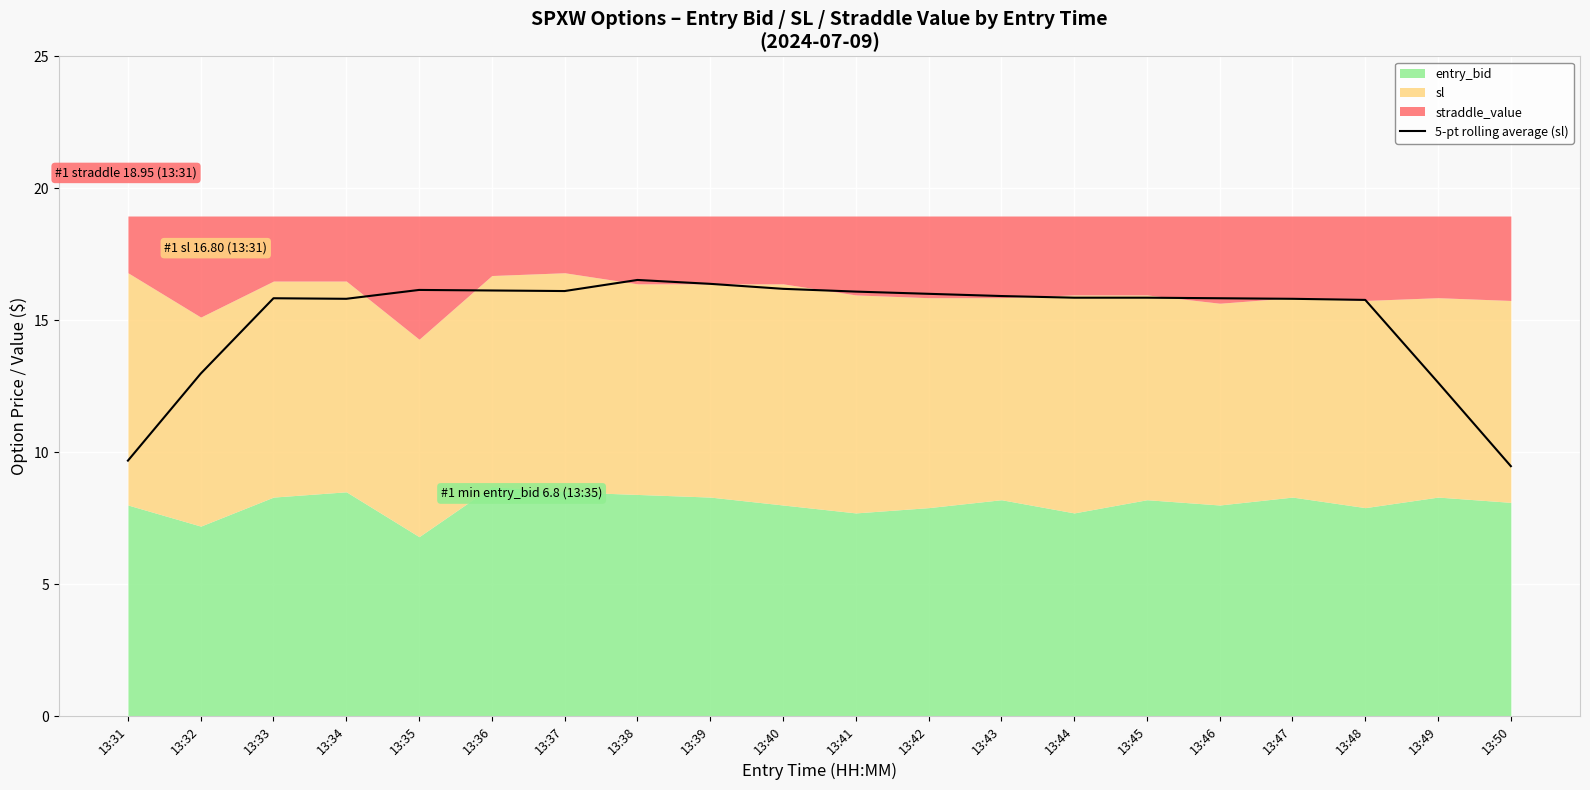

Is it true that the value at 13:50 is 13.2?

False